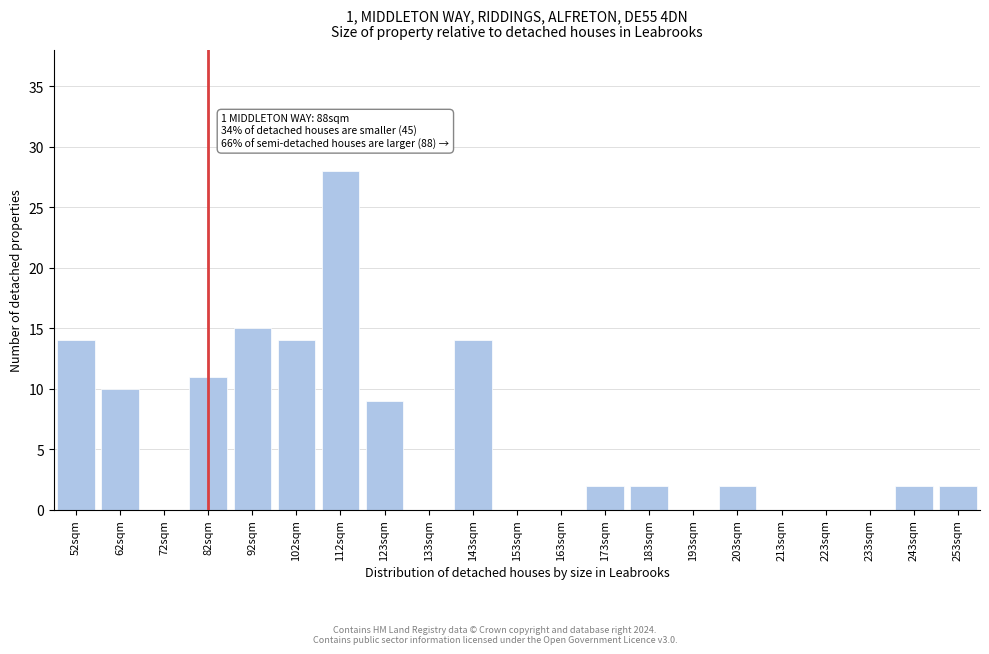

Reading right to left, what are all the values shown in this chart?

253sqm=2	243sqm=2	233sqm=0	223sqm=0	213sqm=0	203sqm=2	193sqm=0	183sqm=2	173sqm=2	163sqm=0	153sqm=0	143sqm=14	133sqm=0	123sqm=9	112sqm=28	102sqm=14	92sqm=15	82sqm=11	72sqm=0	62sqm=10	52sqm=14